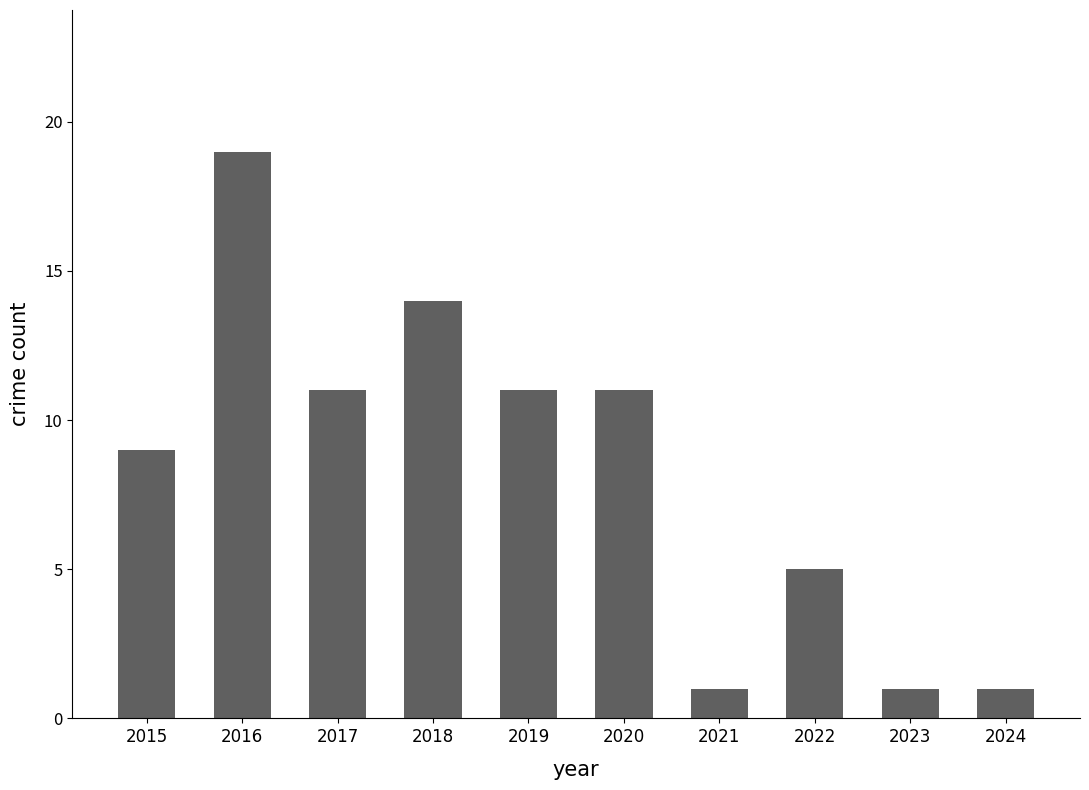

What is the value of the 6th bar from the left?

11